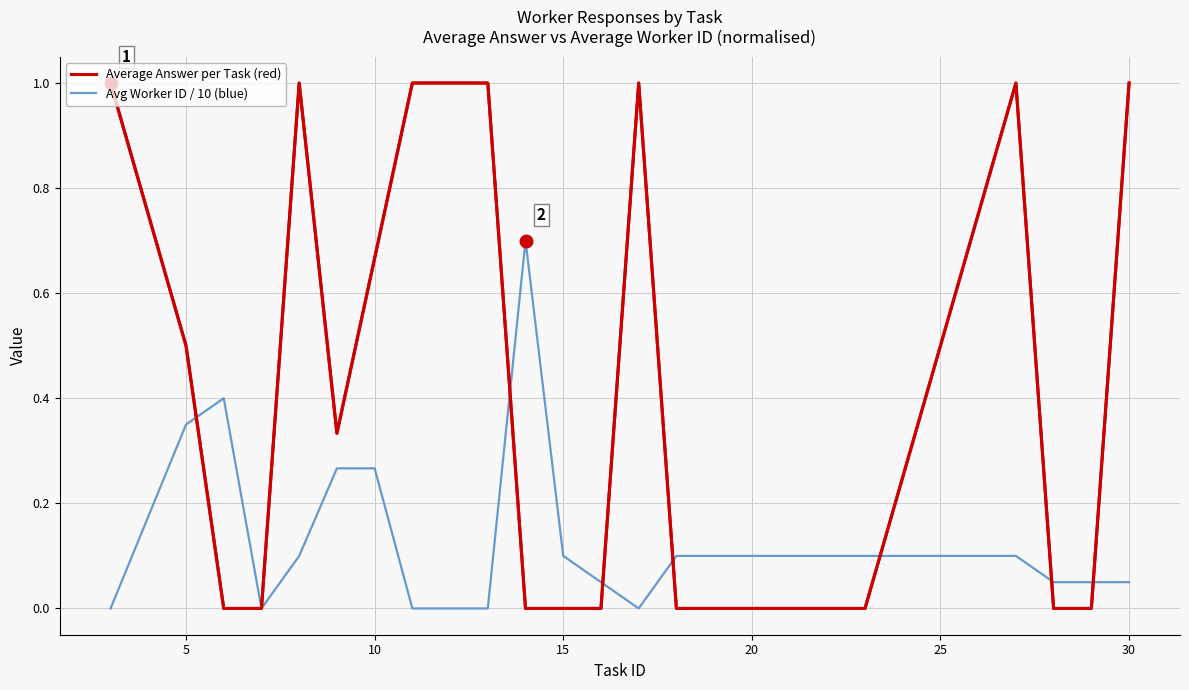

Which series has the largest total across all categories?

Average Answer per Task (red)